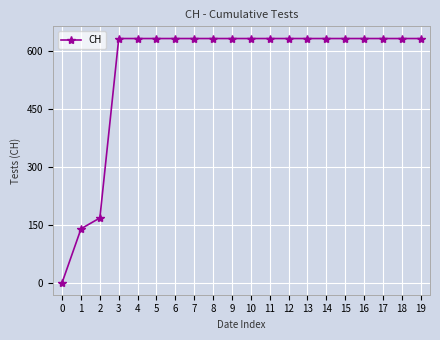

How many values are below 631?

3